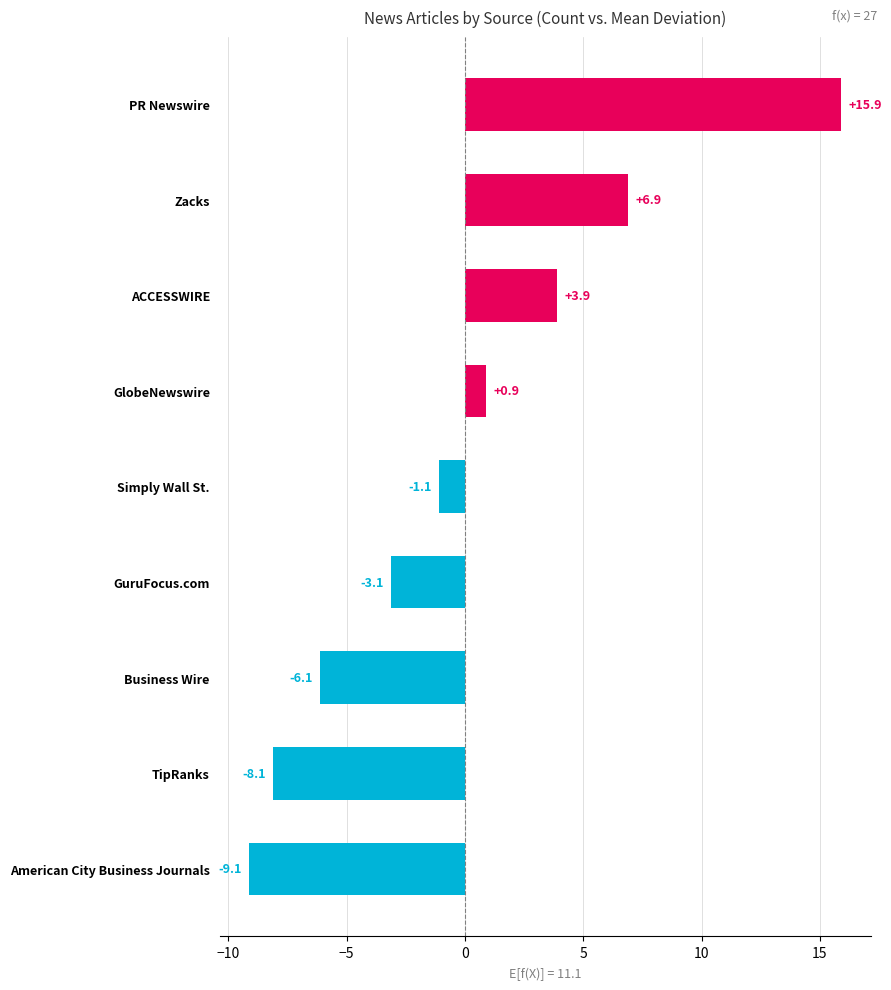

Rank the categories by value from lowest to highest.

American City Business Journals, TipRanks, Business Wire, GuruFocus.com, Simply Wall St., GlobeNewswire, ACCESSWIRE, Zacks, PR Newswire